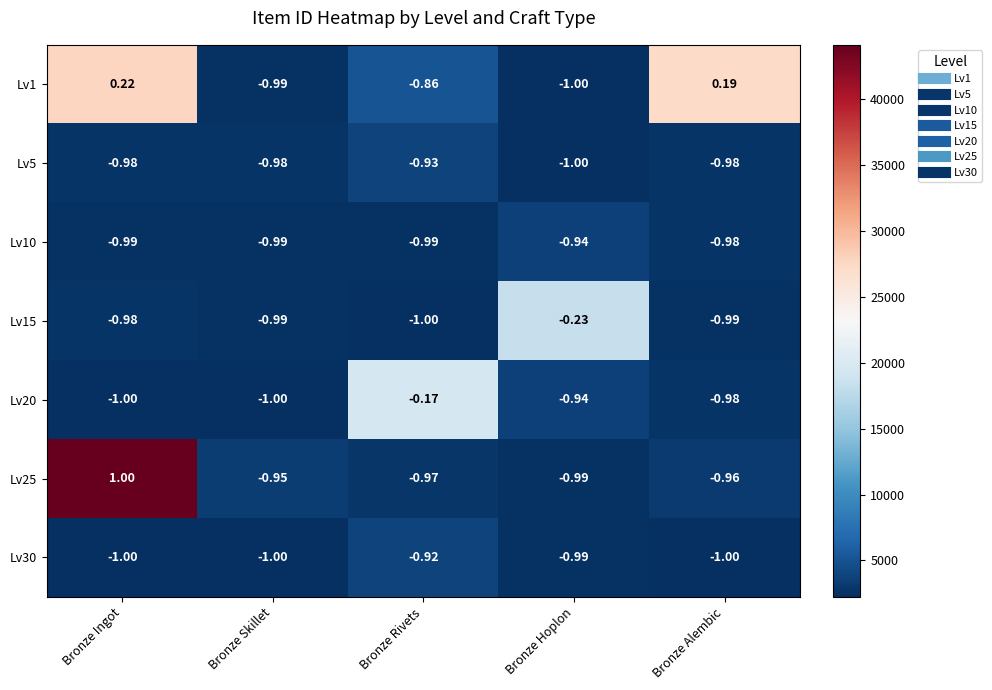

At which label is Lv25 closest to 0?

Bronze Skillet